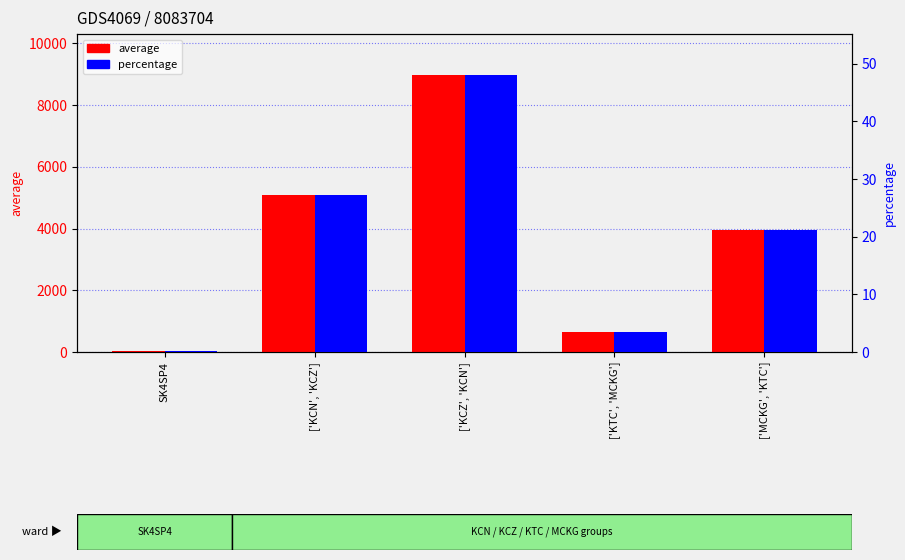

What are all the series names shown in the legend?

average, percentage